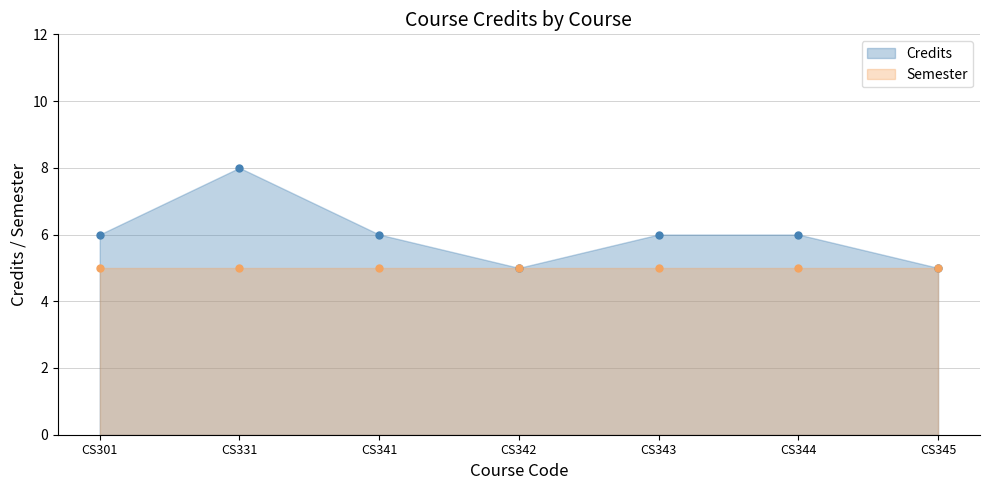

Where is the first local maximum?

CS331